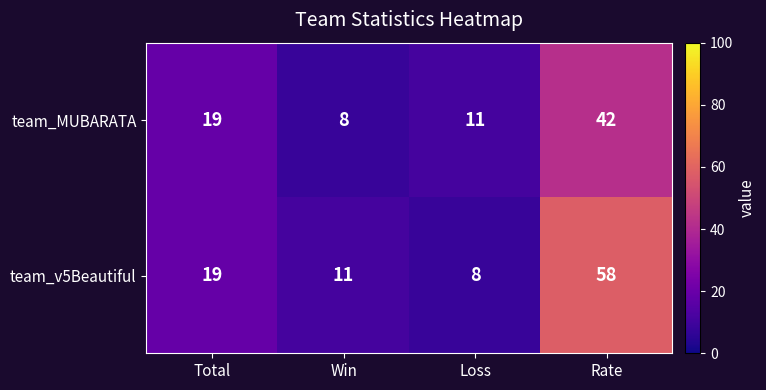

What is the difference between the maximum and minimum values in the team_v5Beautiful series?

50